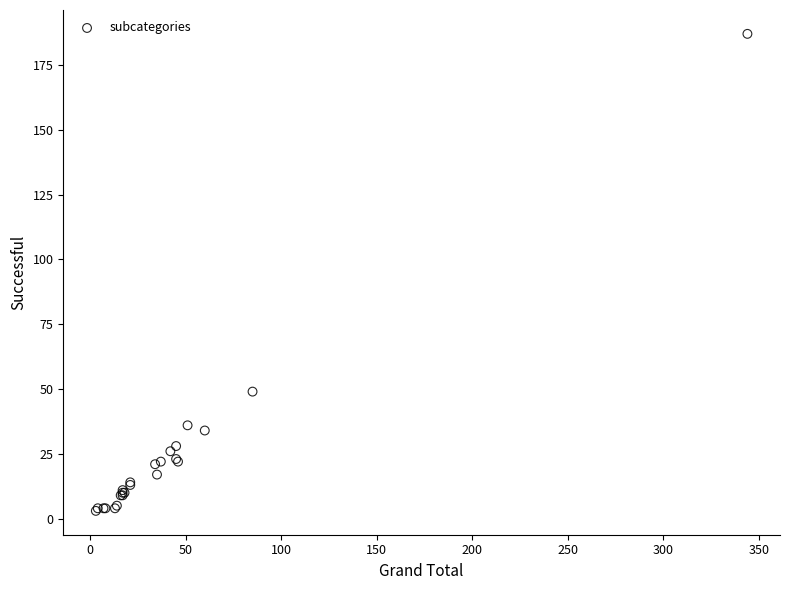

What Y value in the scatter plot is closest to 95?

49